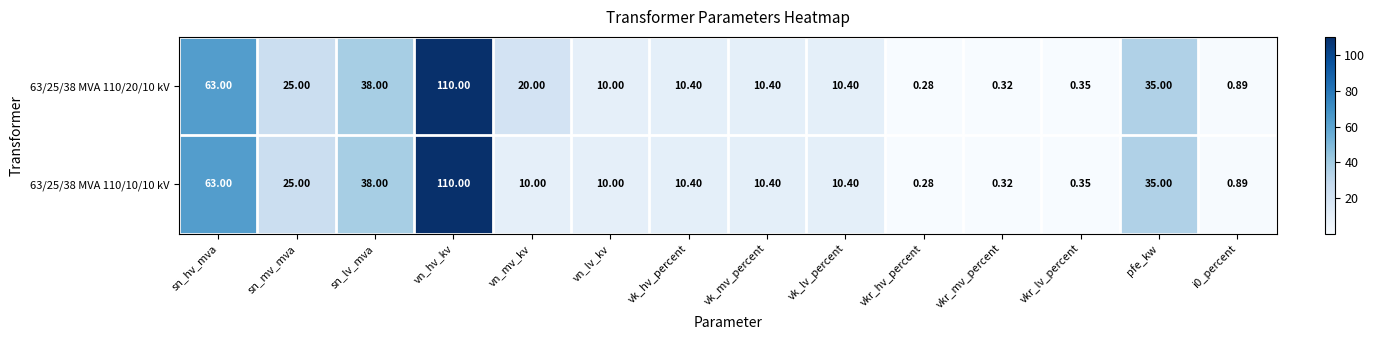

At which label is 63/25/38 MVA 110/20/10 kV closest to 55?

sn_hv_mva